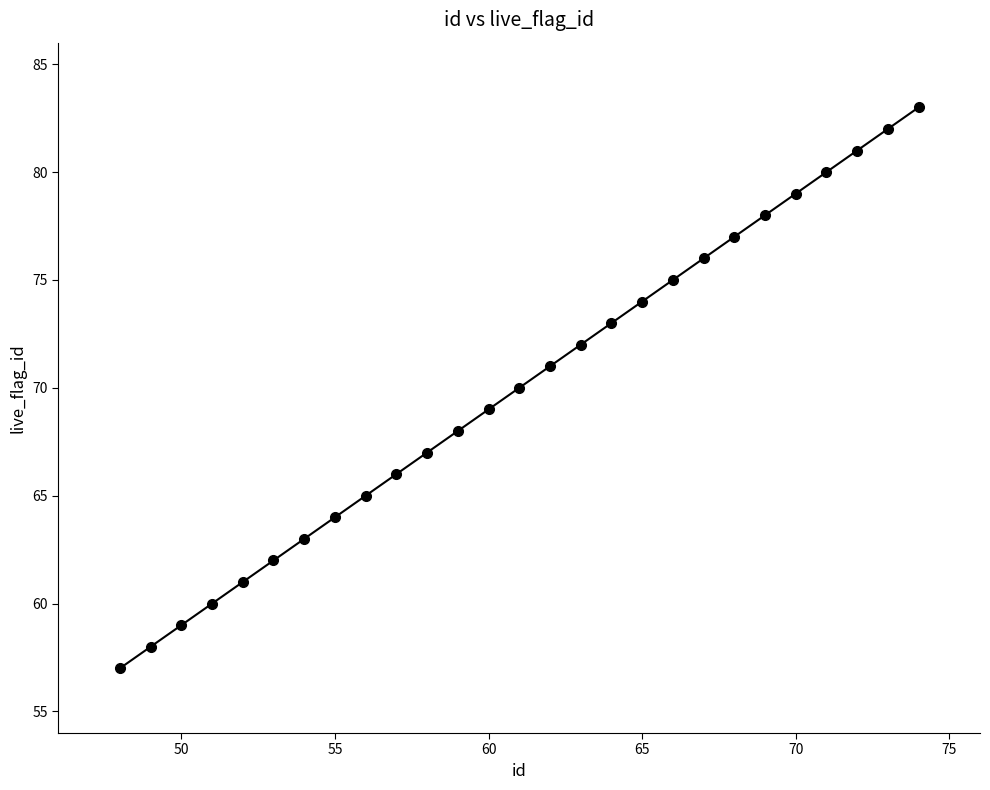

What is the range of Y values (max minus min)?

26